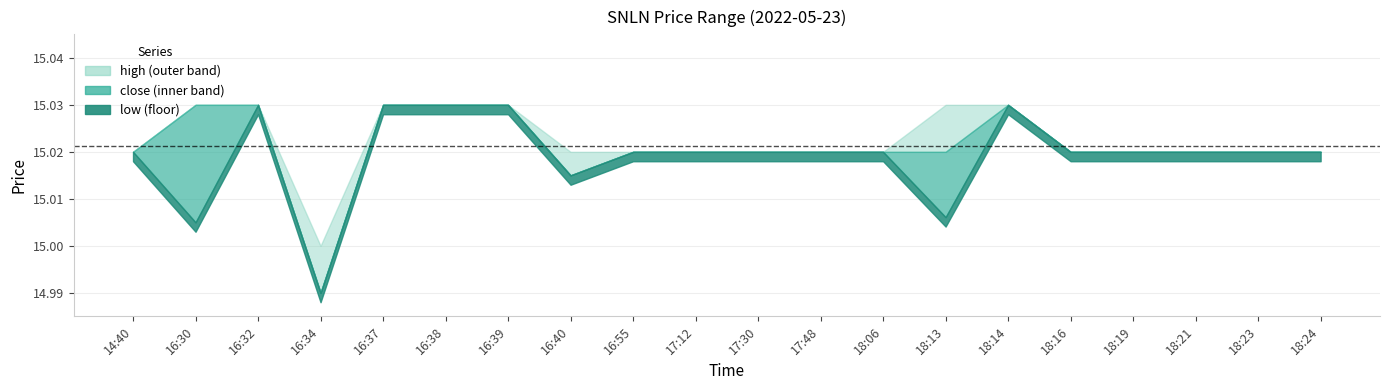

What position from the left is 18:06?

13